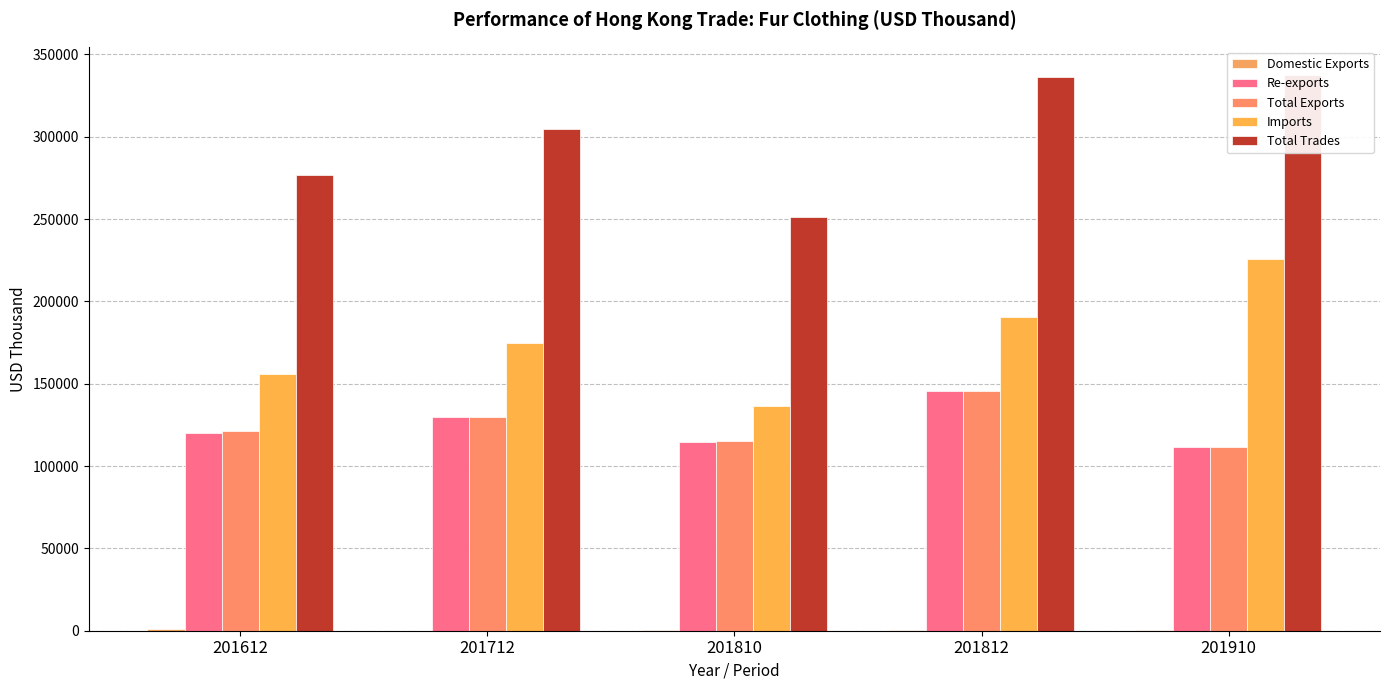

True or false: Total Exports has a value of 99870.5 at 201812.

False